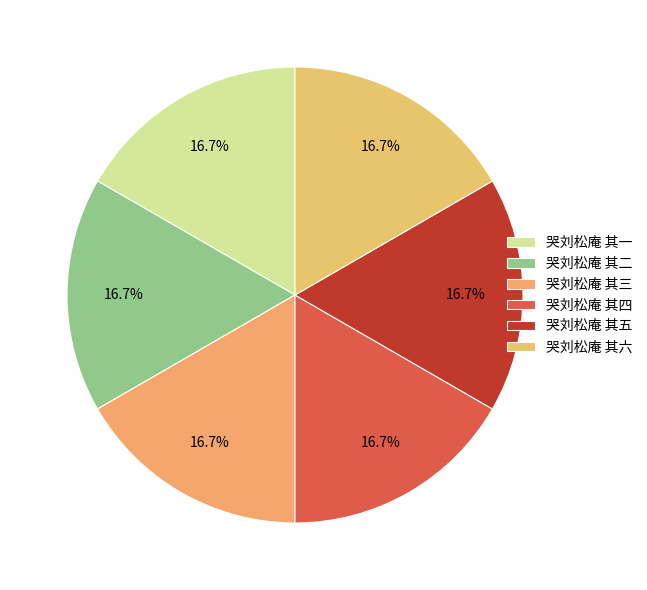

How much of the chart is everything except 哭刘松庵 其六?

83.3%